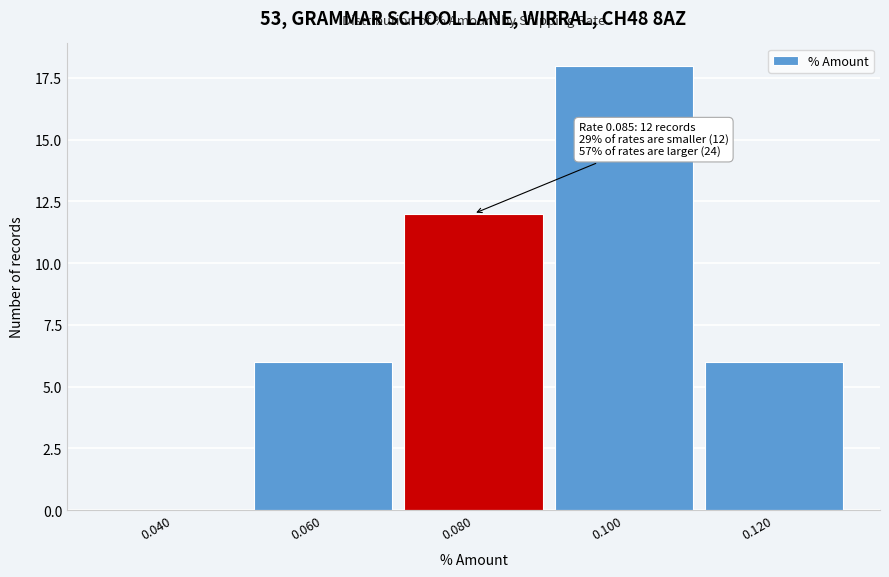

Reading left to right, list all the values displayed in this chart.

0.040=0	0.060=6	0.080=12	0.100=18	0.120=6